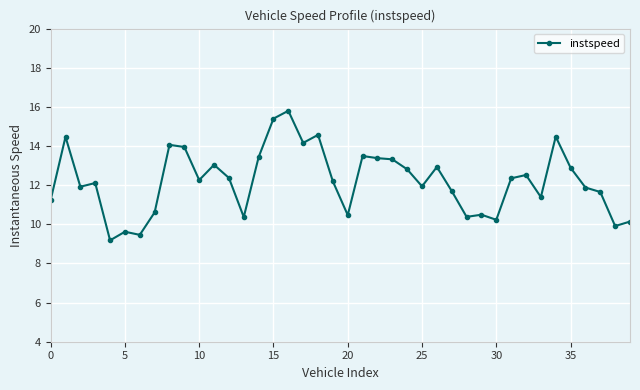

True or false: there are more than 0 points higher than both neighbors.

True